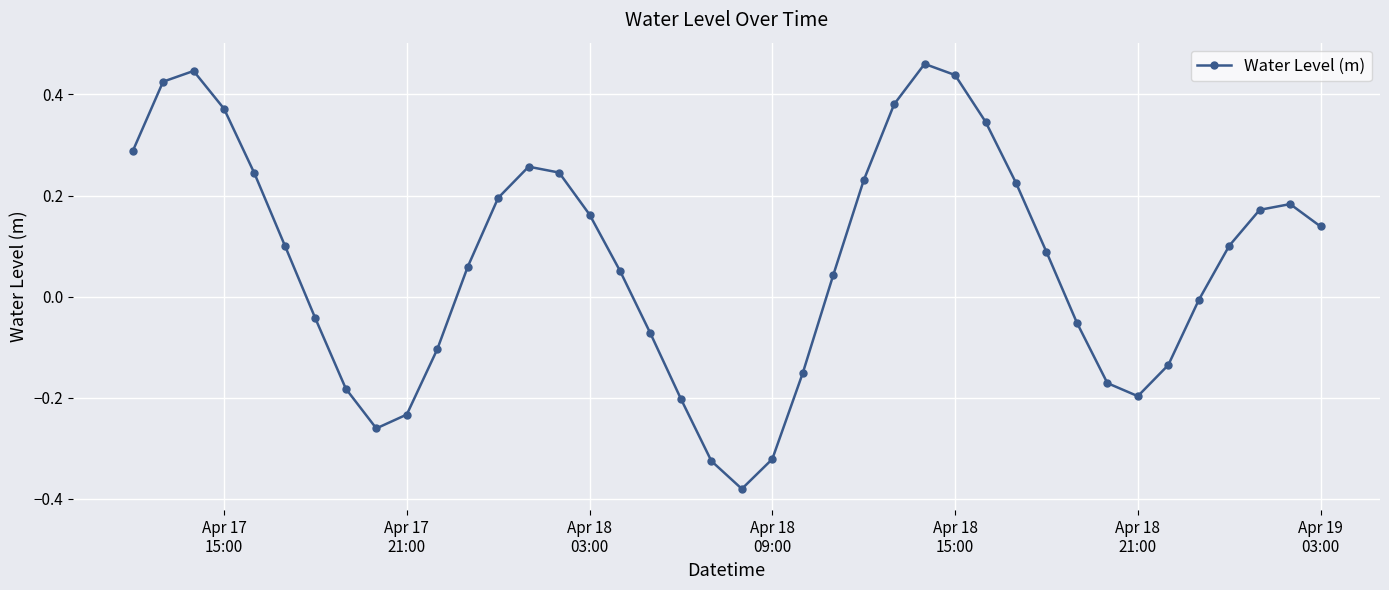

What is the sum of all values?

2.8